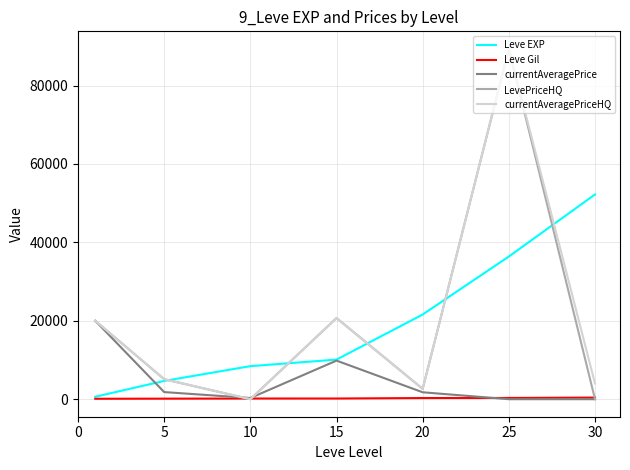

What is the maximum value for Leve EXP?

52220.0